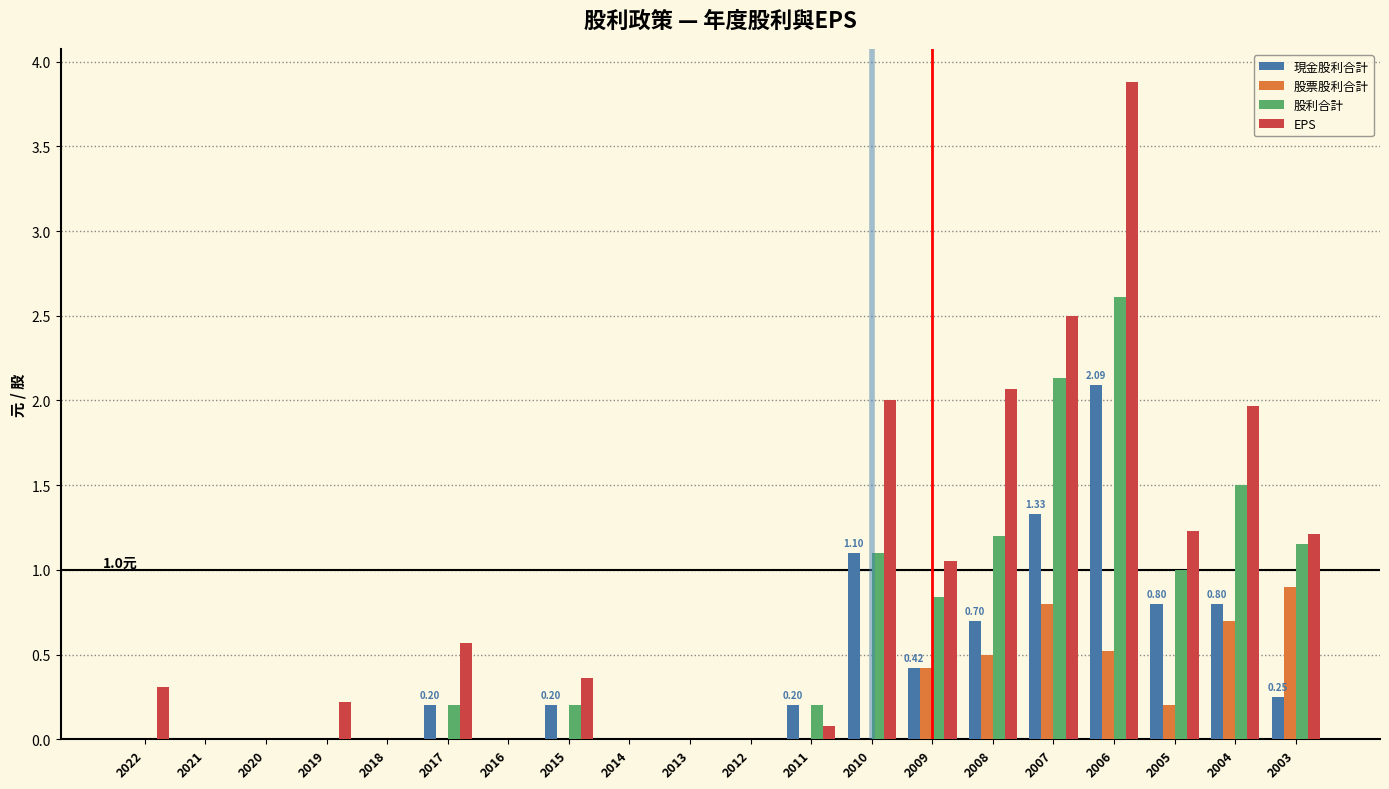

At which category is the sum across all series the highest?

2006